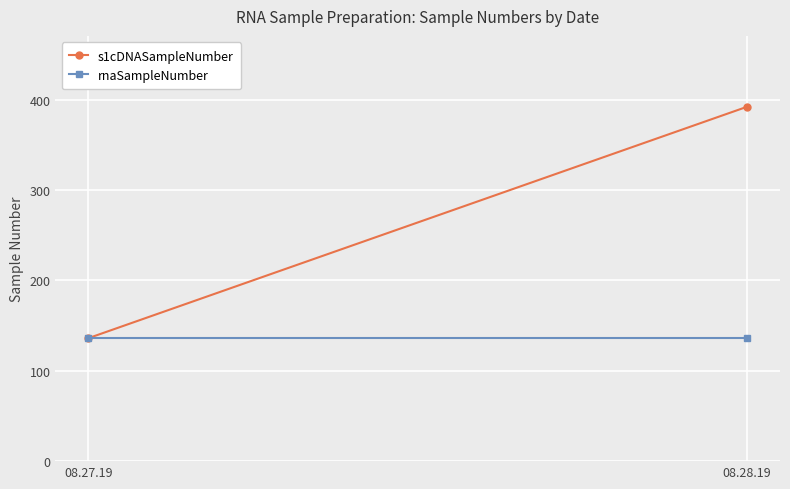

Rank the series by their average value, from lowest to highest.

rnaSampleNumber, s1cDNASampleNumber